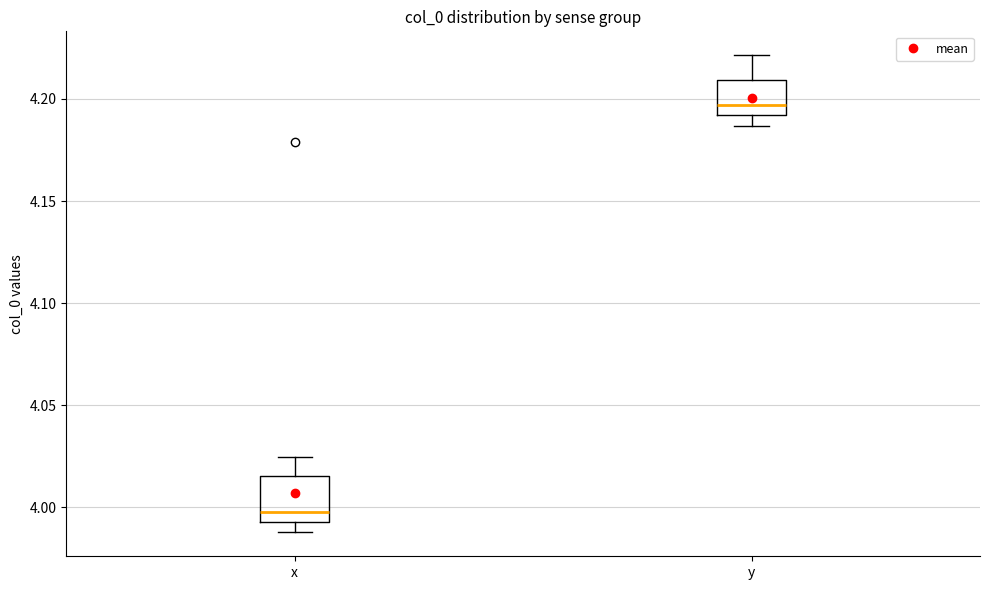

Which box's median line is the highest?

y